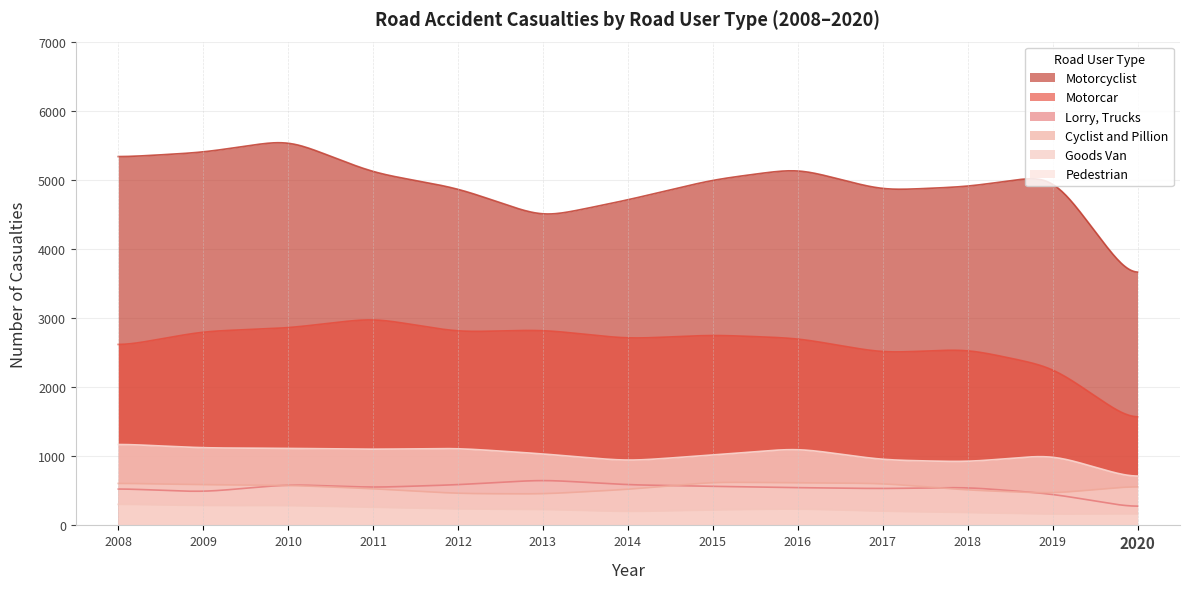

At which category is the sum across all series the highest?

2010